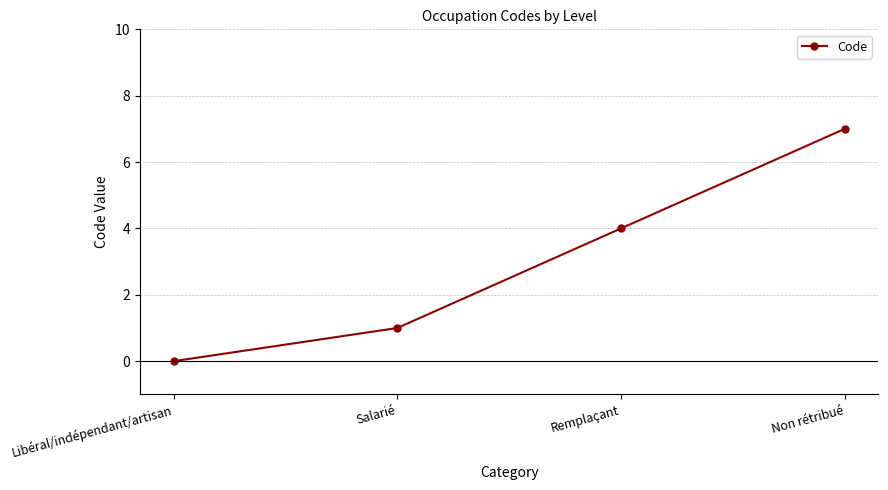

What is the difference between the values at Non rétribué and Libéral/indépendant/artisan?

7